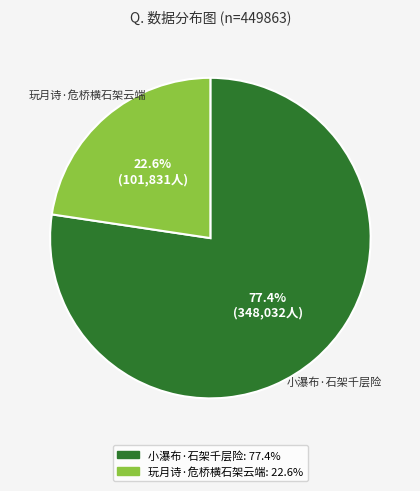

To the nearest percent, what portion does 小瀑布·石架千层险 represent?

77%